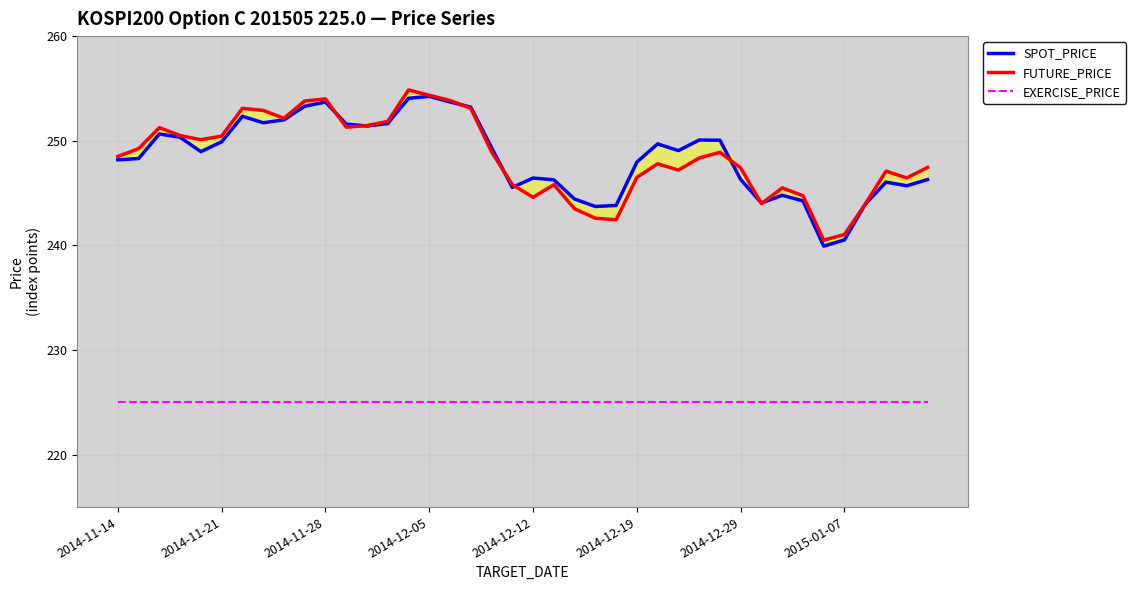

What is the minimum value shown in the chart?

225.0